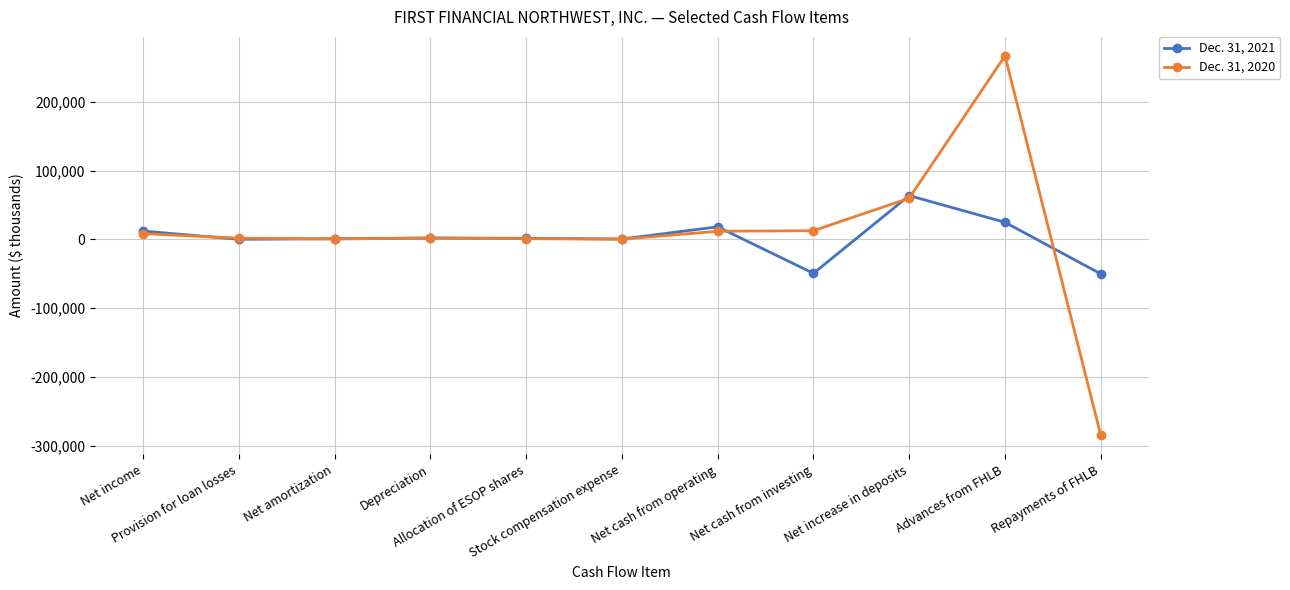

What is the minimum value for Dec. 31, 2021?

-50000